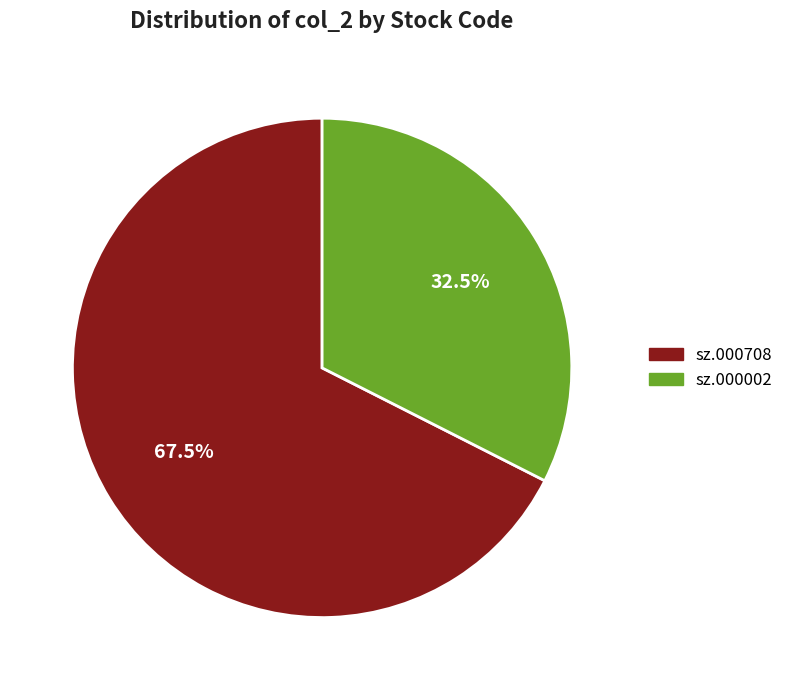

Does any single category account for the majority?

Yes